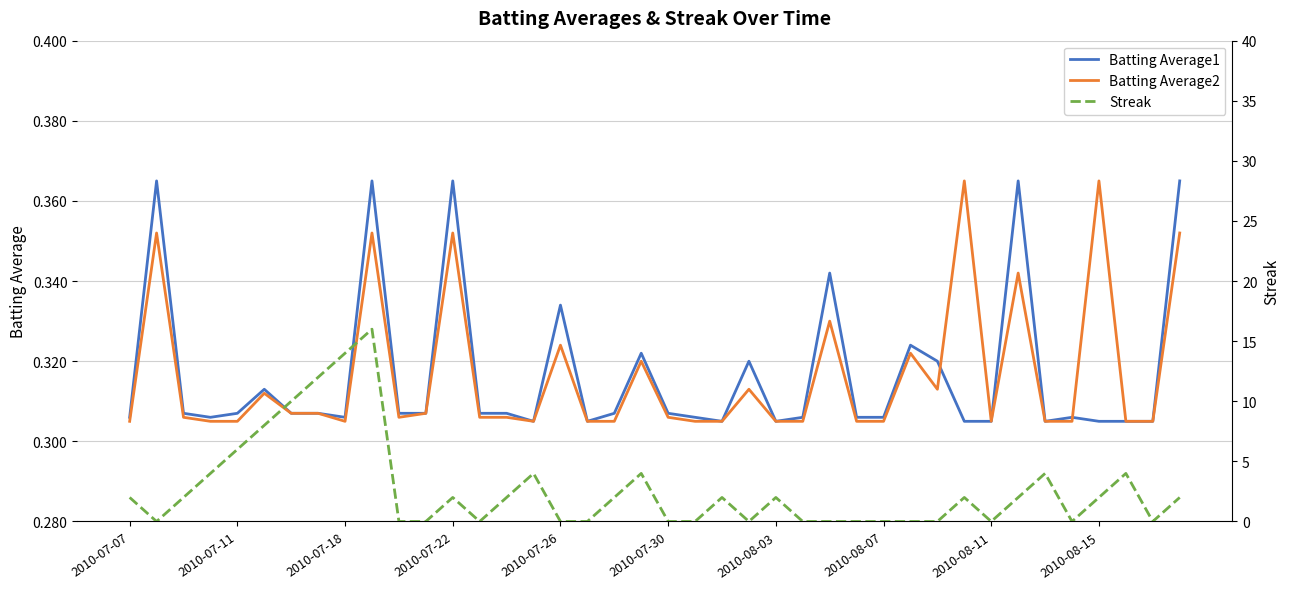

True or false: Streak has a value of -11.2 at 23.

False